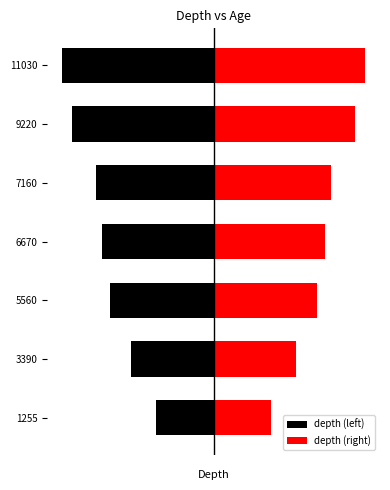

How many bars are there in each group?

2